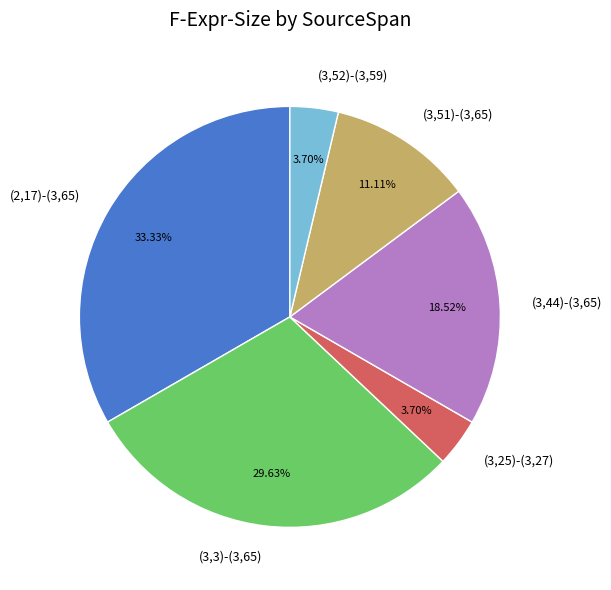

Is (2,17)-(3,65) the majority of the pie?

No